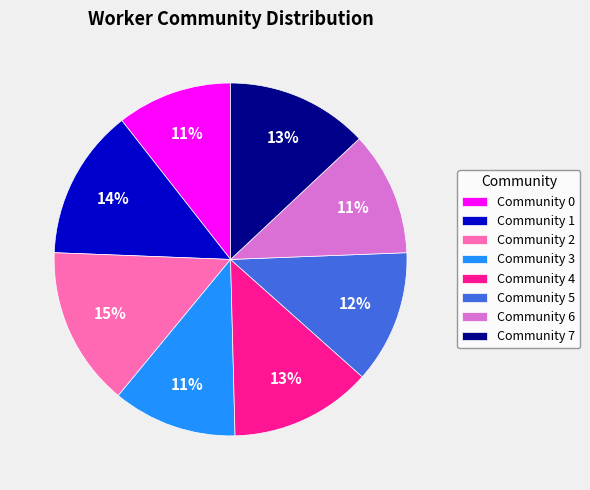

Is Community 1 the majority of the pie?

No